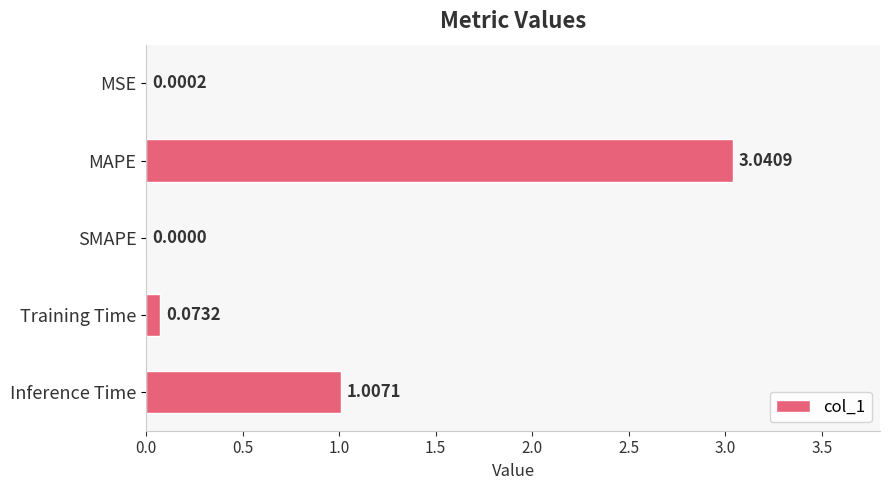

Which label corresponds to the largest value in the chart?

MAPE